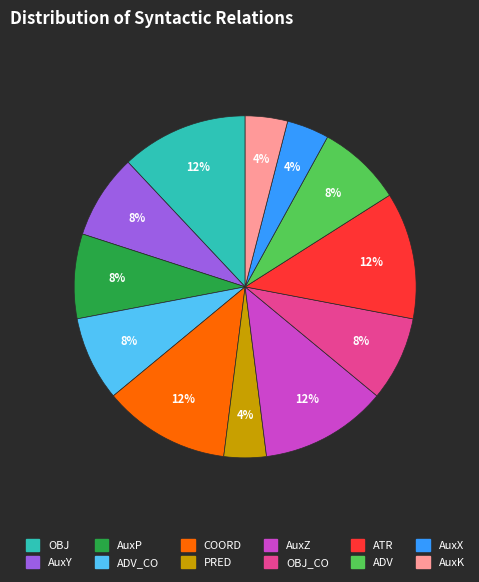

Does any single category account for the majority?

No